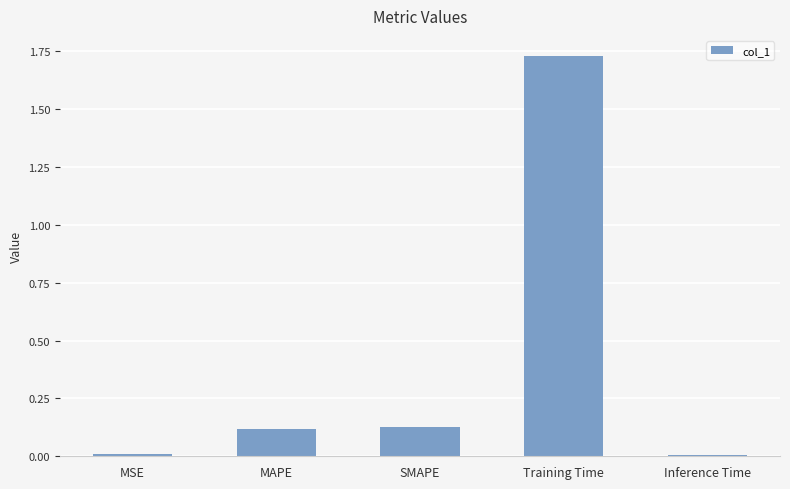

What is the label of the 4th bar from the left?

Training Time